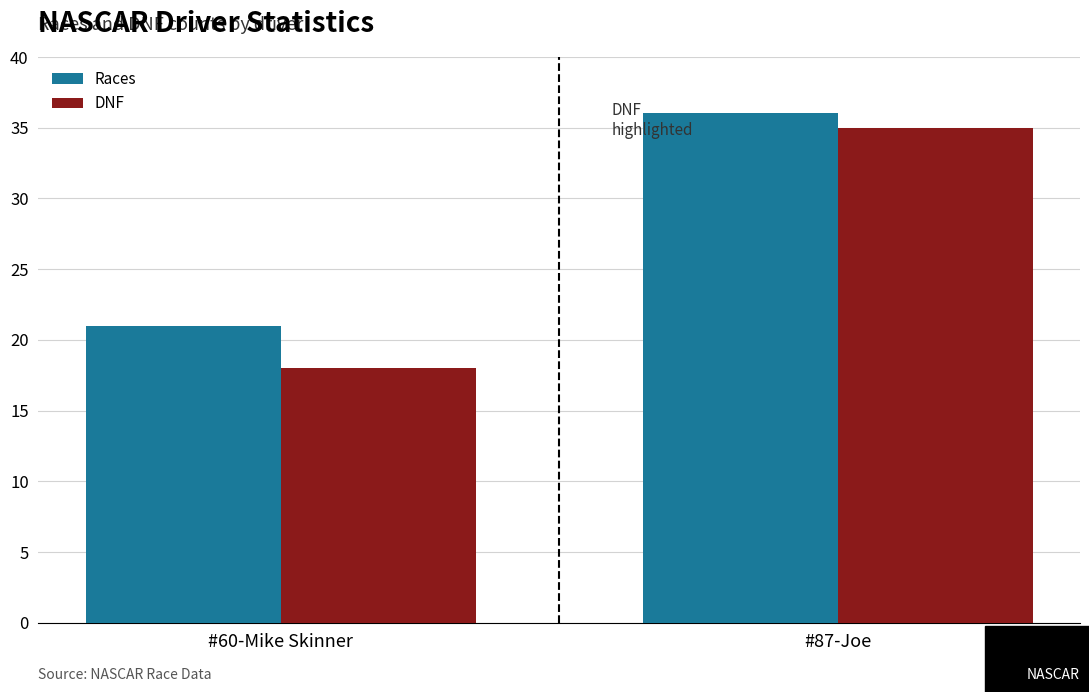

Which series has the largest total across all categories?

Races